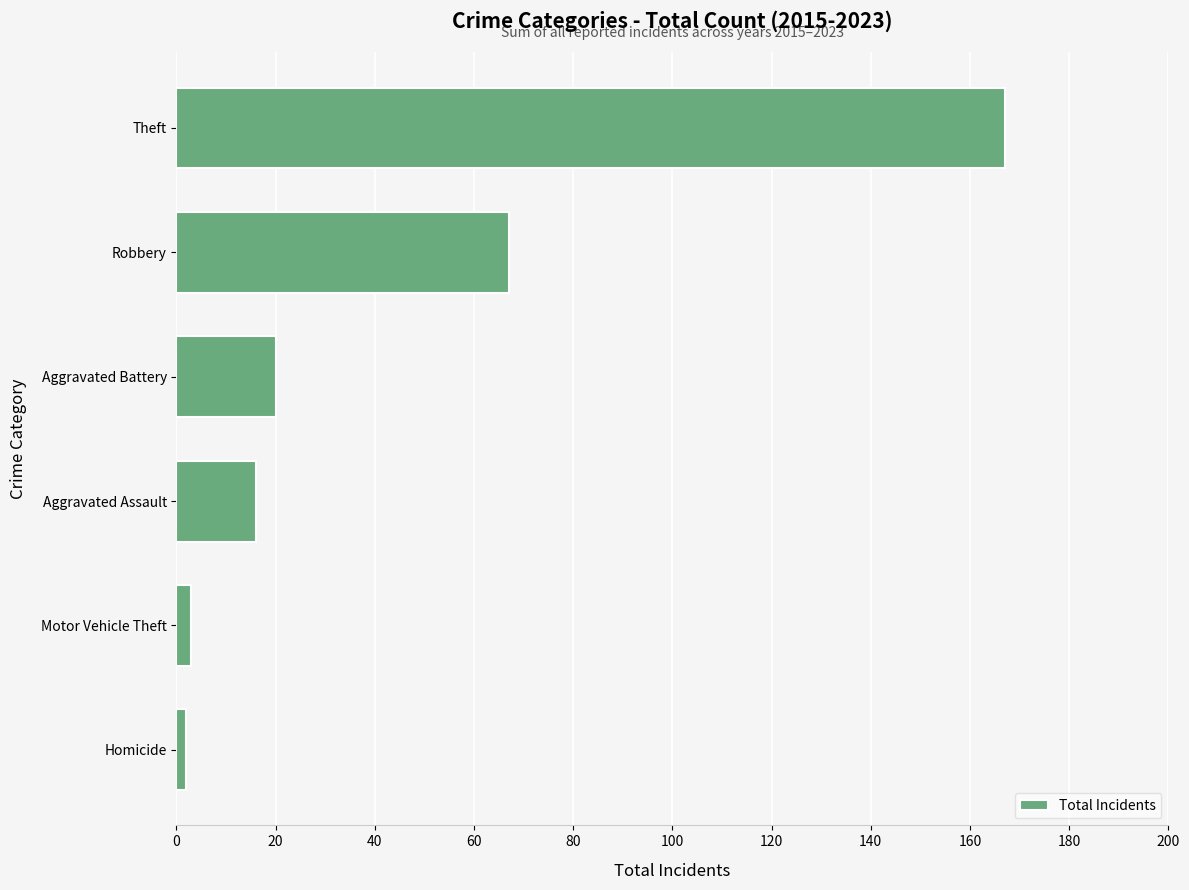

Which label corresponds to the largest value in the chart?

Theft